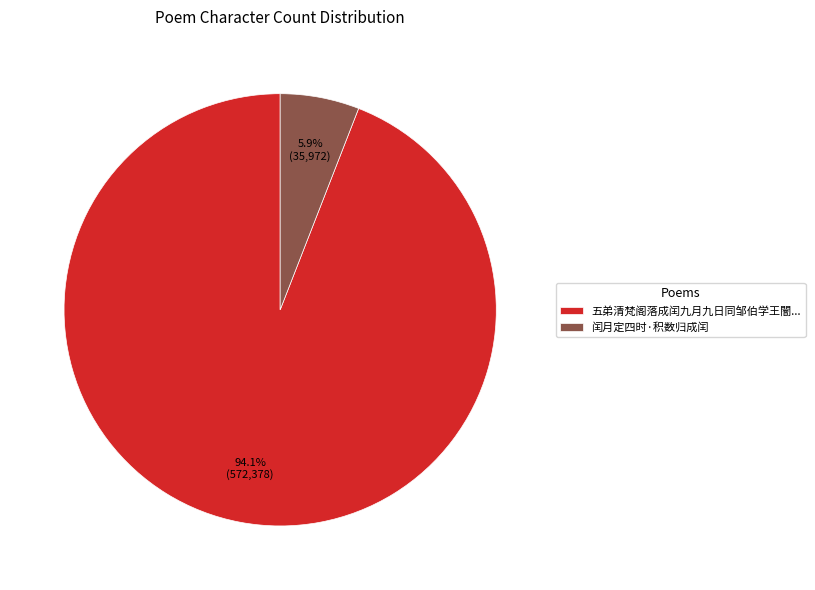

Which category has the biggest portion of the pie?

五弟清梵阁落成闰九月九日同邹伯学王闇...